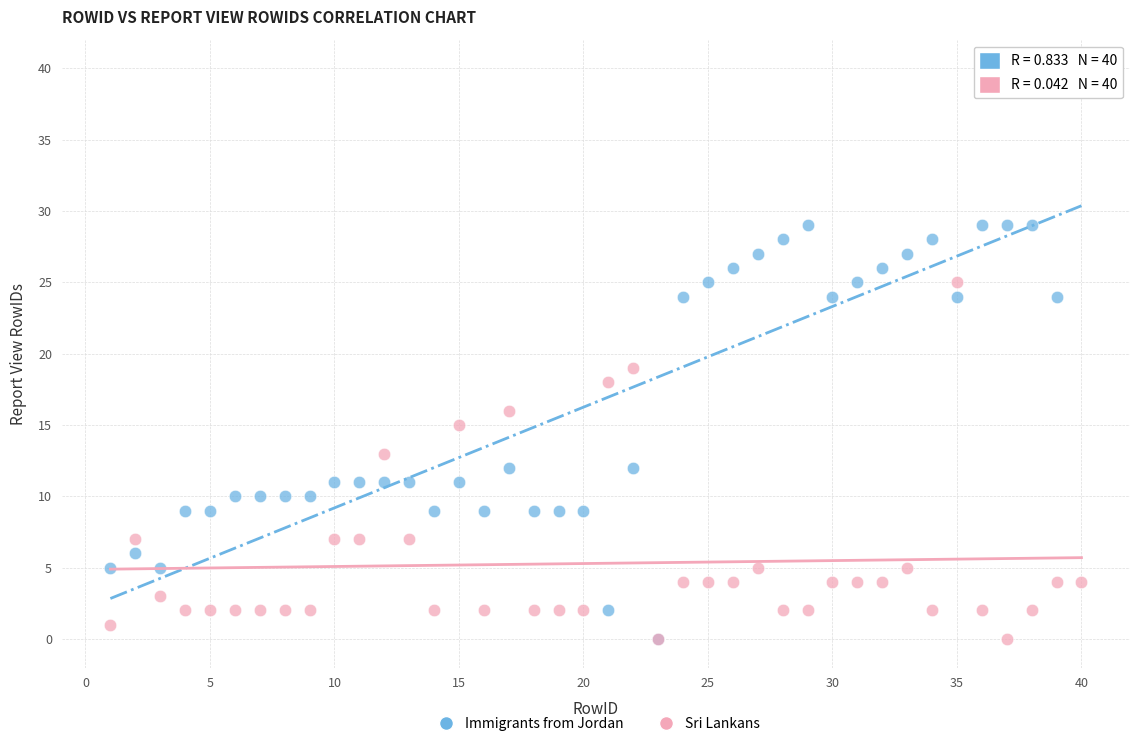

In the Immigrants from Jordan series, what Y value is closest to 20?

24